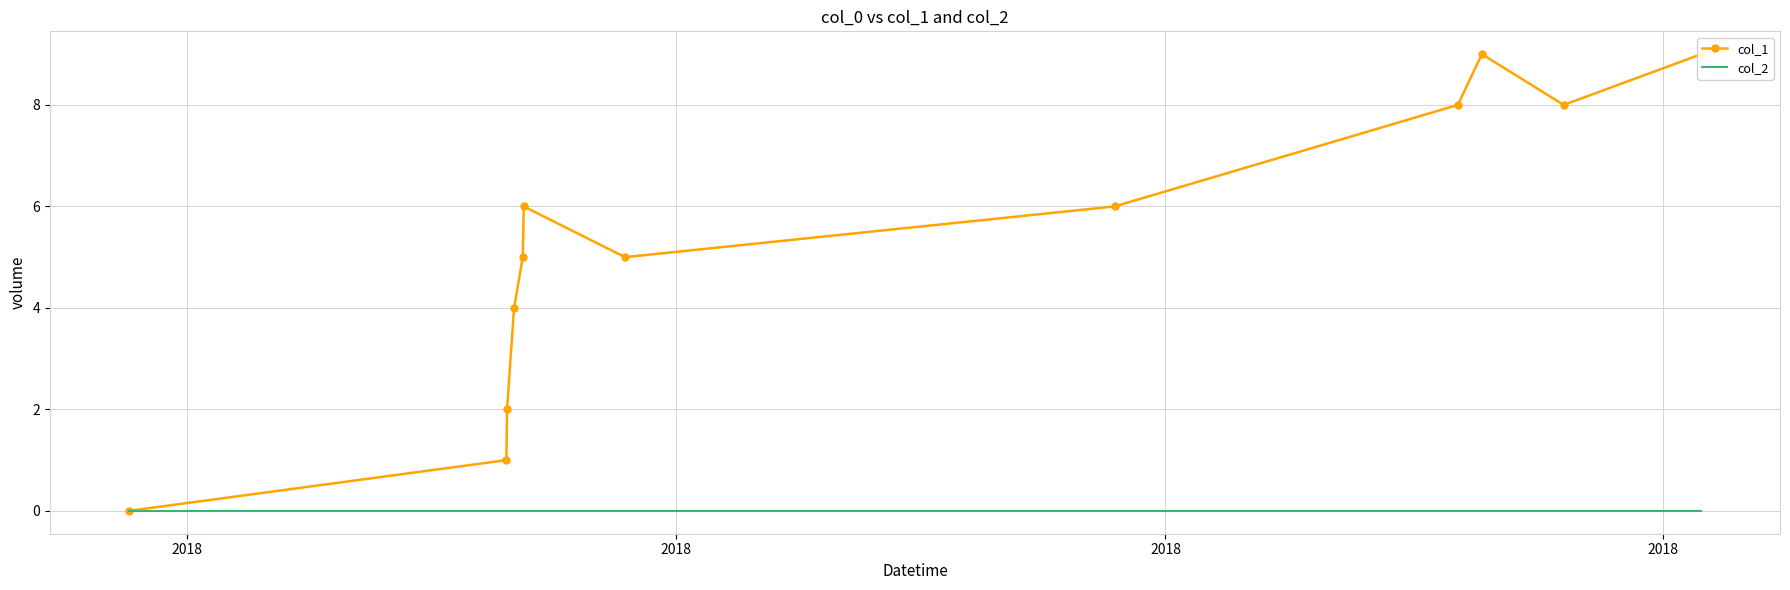

Rank the series by their average value, from highest to lowest.

col_1, col_2